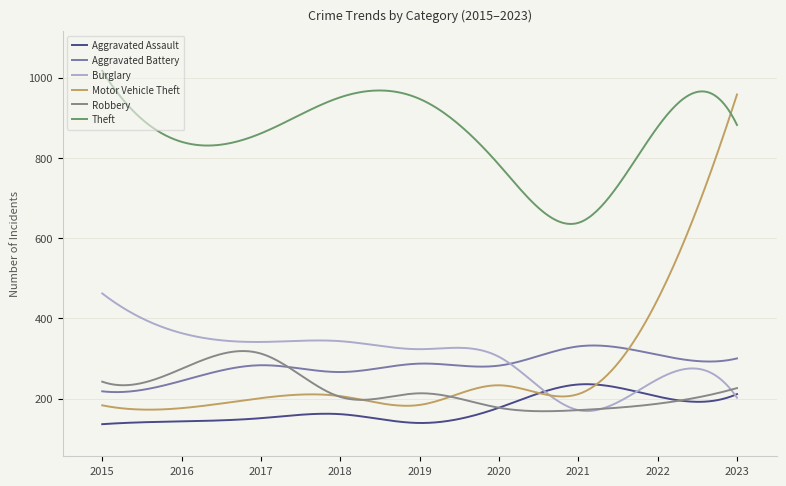

What are all the series names shown in the legend?

Aggravated Assault, Aggravated Battery, Burglary, Motor Vehicle Theft, Robbery, Theft